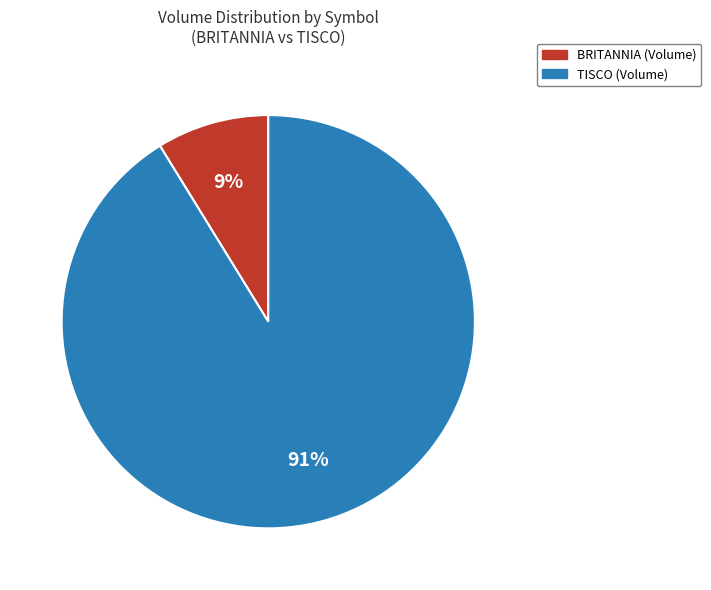

To the nearest percent, what portion does BRITANNIA represent?

9%